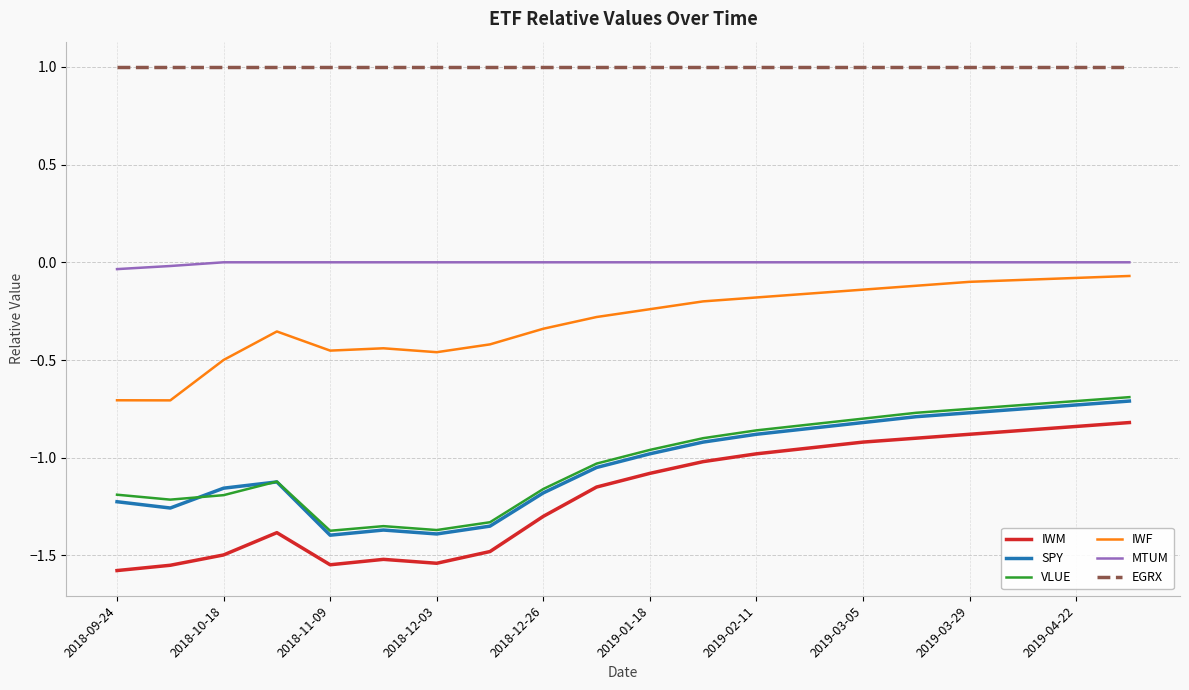

Which series has the largest total across all categories?

EGRX